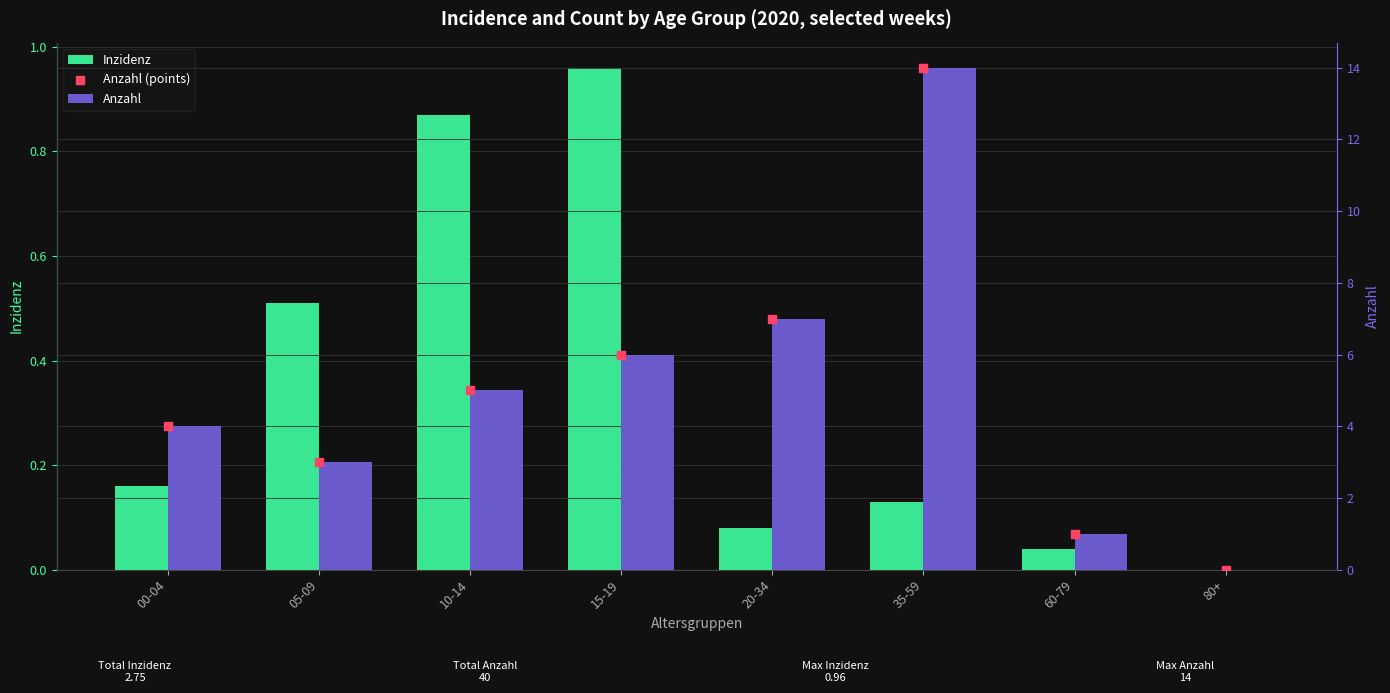

What are all the series names shown in the legend?

Inzidenz, Anzahl, Anzahl (points)